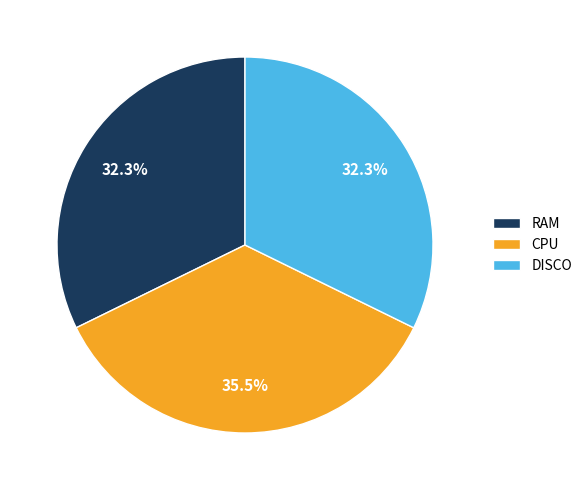

Is it true that CPU is 48% of the pie?

False